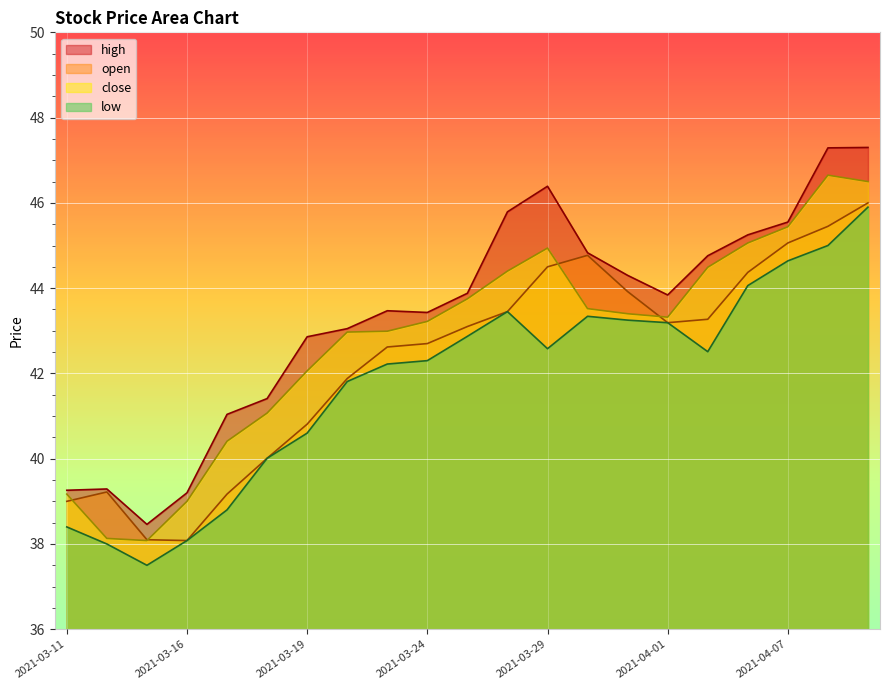

True or false: high and low intersect in this chart.

False